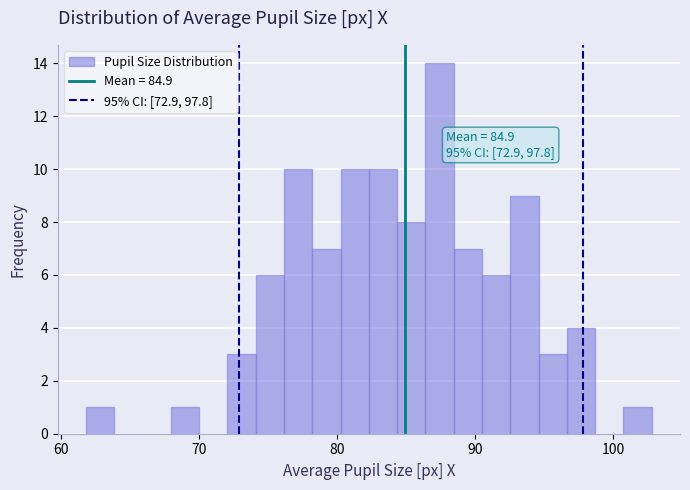

Read against the x-axis, roughly where is the centre of the tallest bar?

87